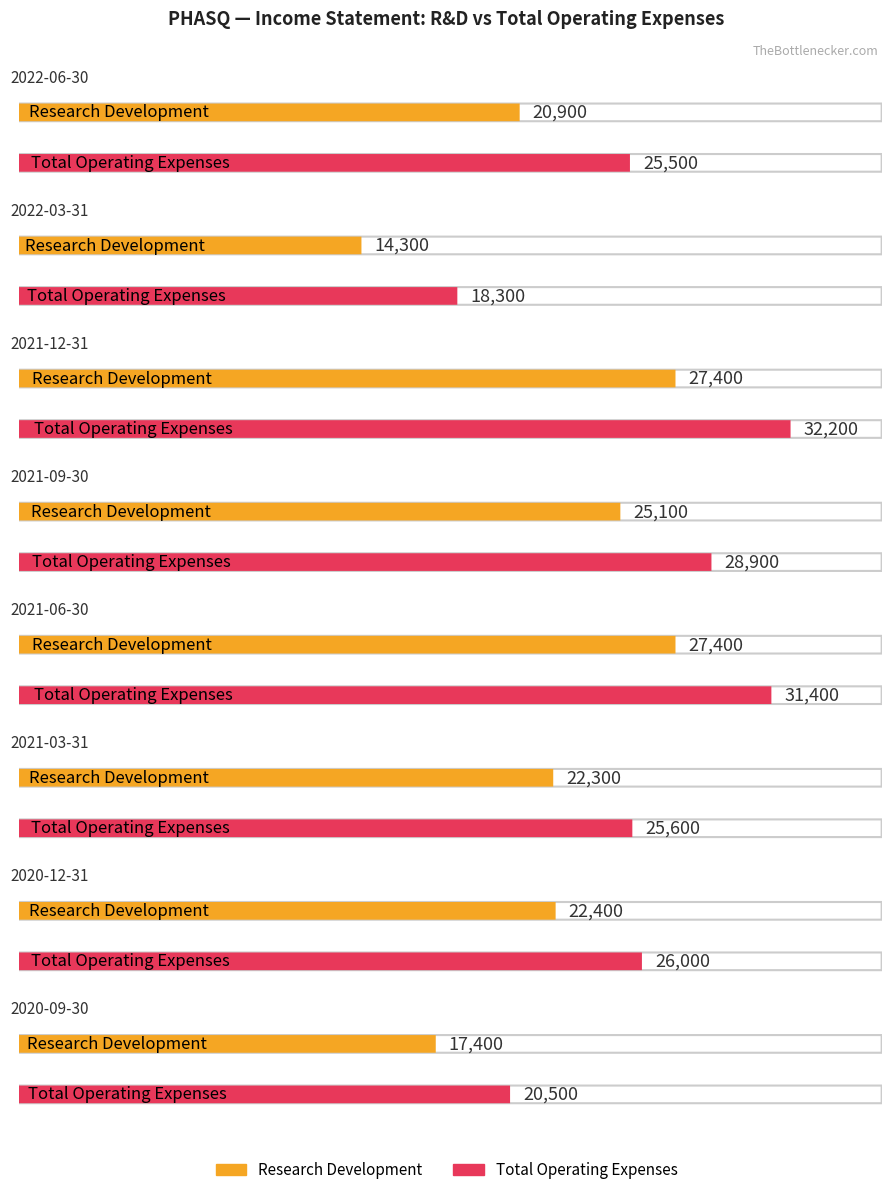

Which label corresponds to the largest value in the chart?

2021-12-31